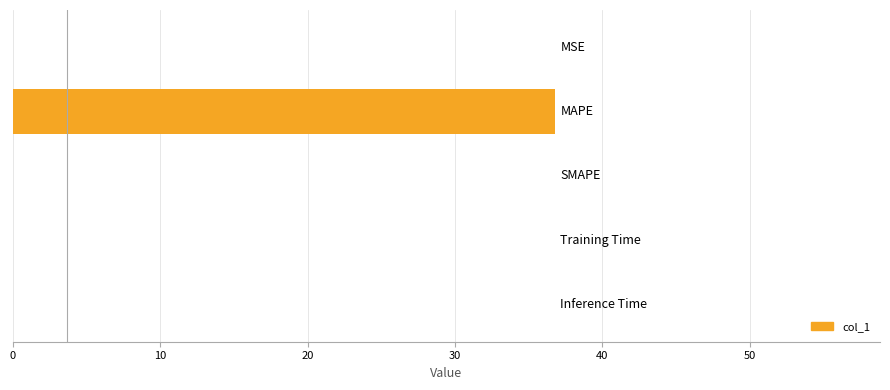

What is the sum of all values?

36.8